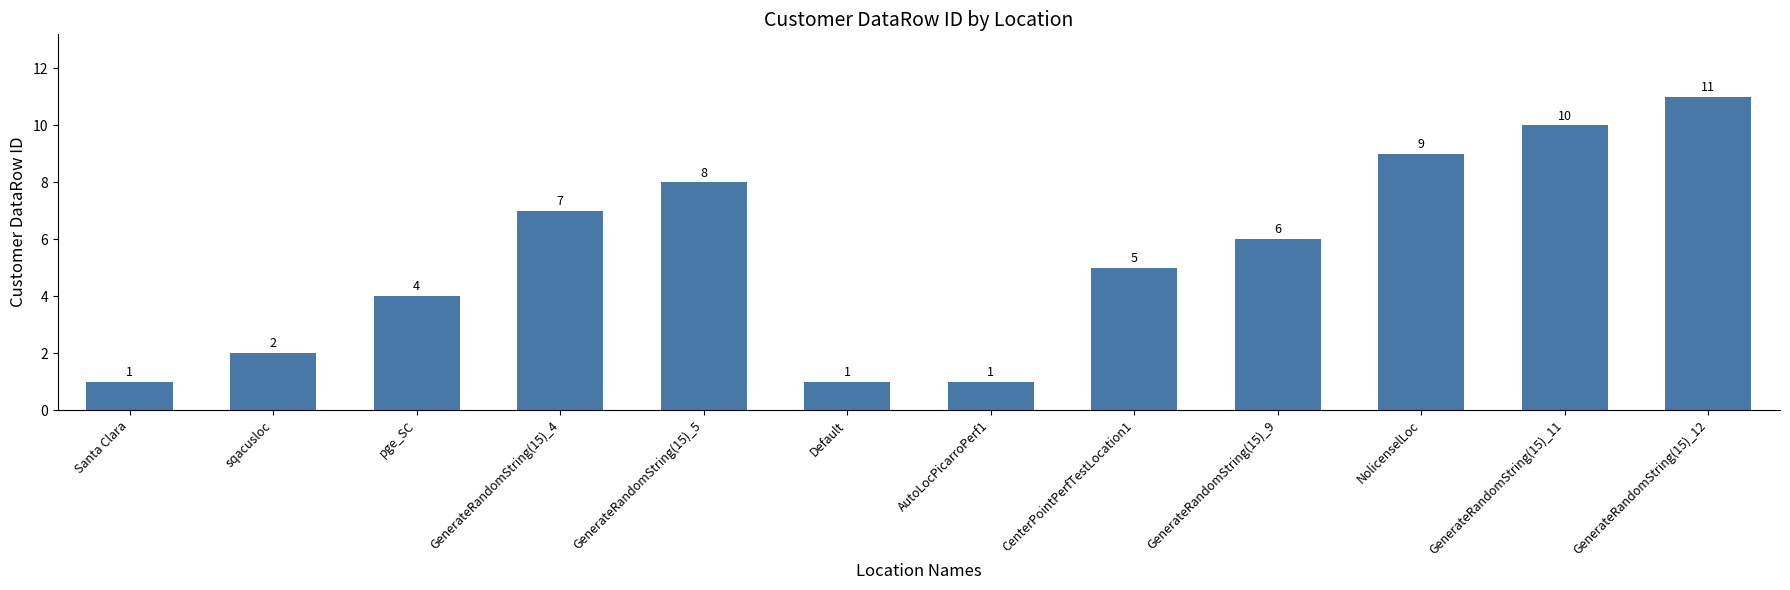

Reading left to right, transcribe all the data shown in this chart.

Santa Clara=1	sqacusloc=2	pge_SC=4	GenerateRandomString(15)_4=7	GenerateRandomString(15)_5=8	Default=1	AutoLocPicarroPerf1=1	CenterPointPerfTestLocation1=5	GenerateRandomString(15)_9=6	NolicenselLoc=9	GenerateRandomString(15)_11=10	GenerateRandomString(15)_12=11